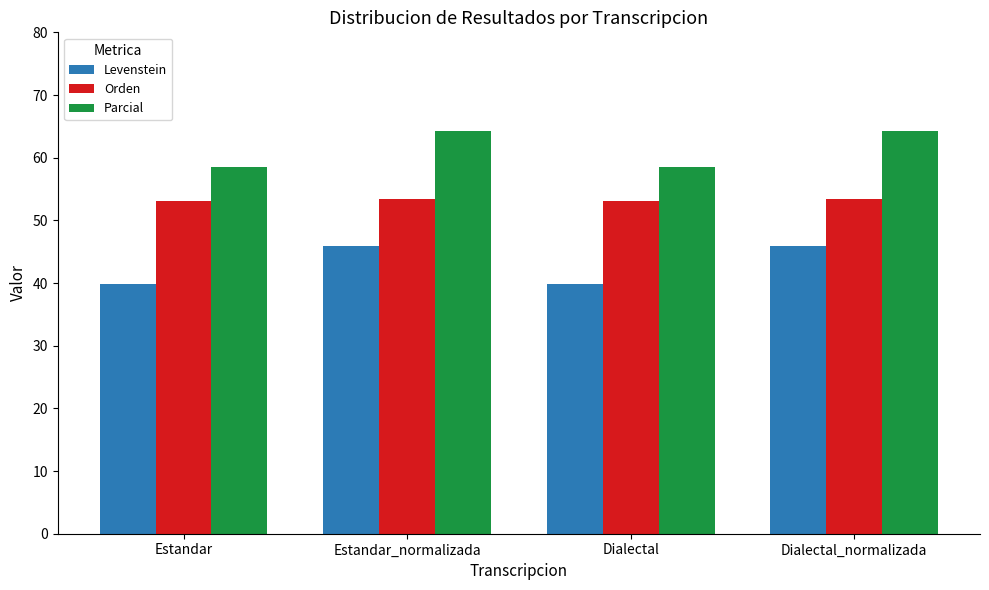

What is the label of the 2nd bar from the left?

Estandar_normalizada